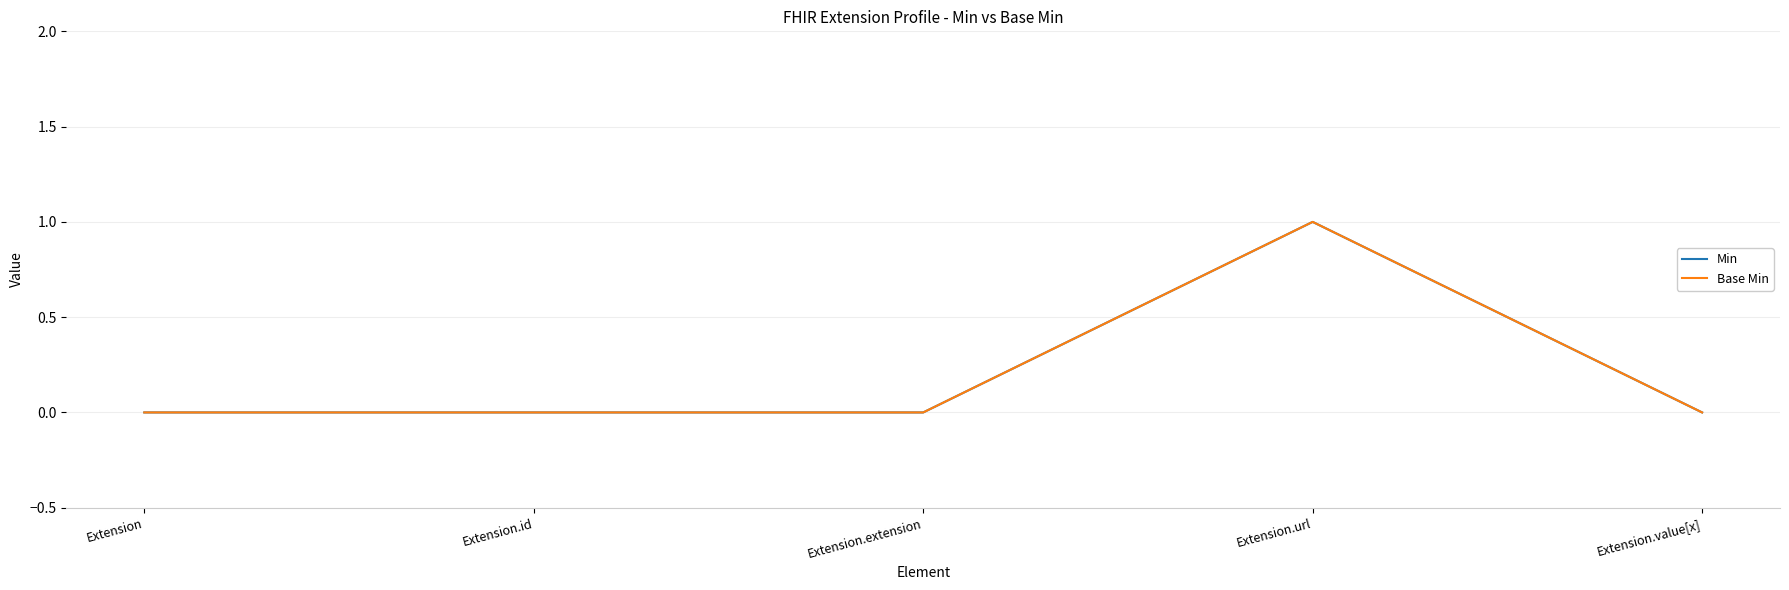

Does the chart have visible grid lines?

Yes